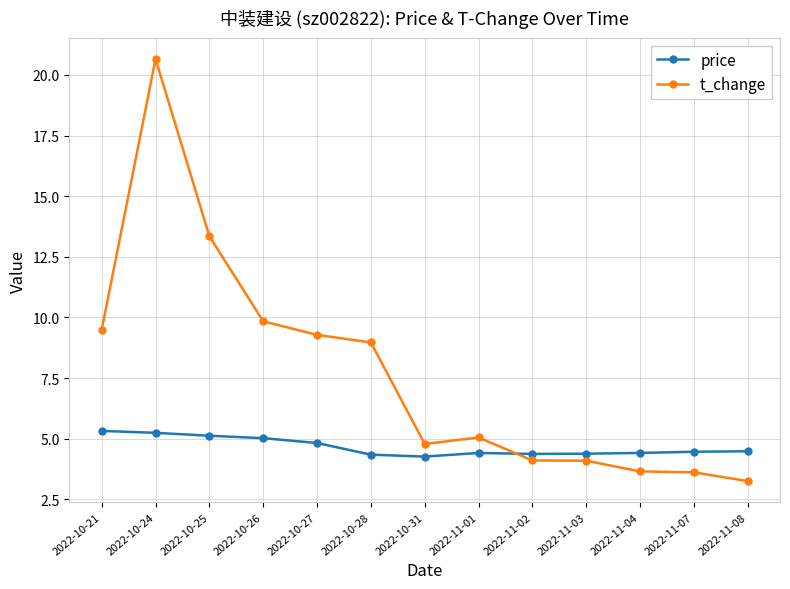

How many lines are shown in the chart?

2